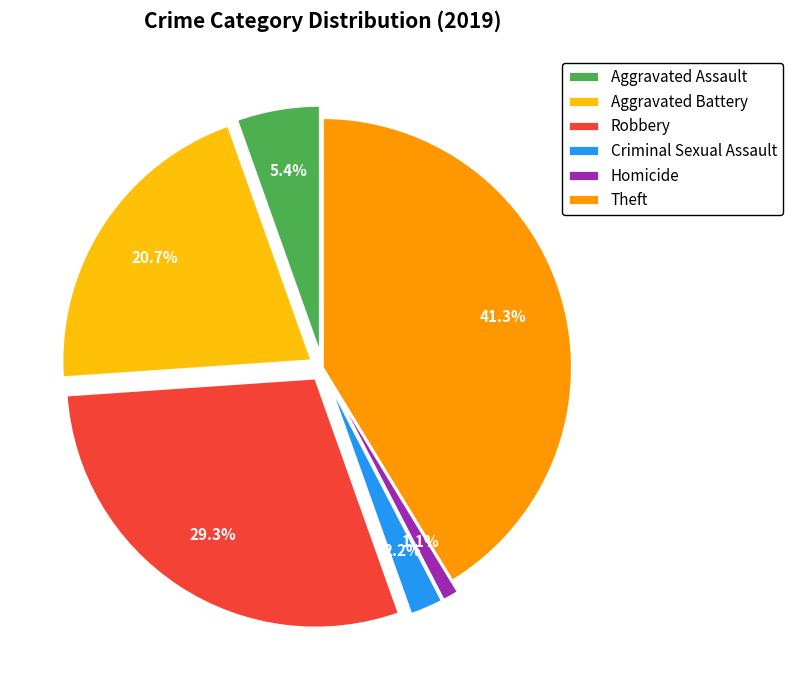

Rank the categories by value from highest to lowest.

Theft, Robbery, Aggravated Battery, Aggravated Assault, Criminal Sexual Assault, Homicide